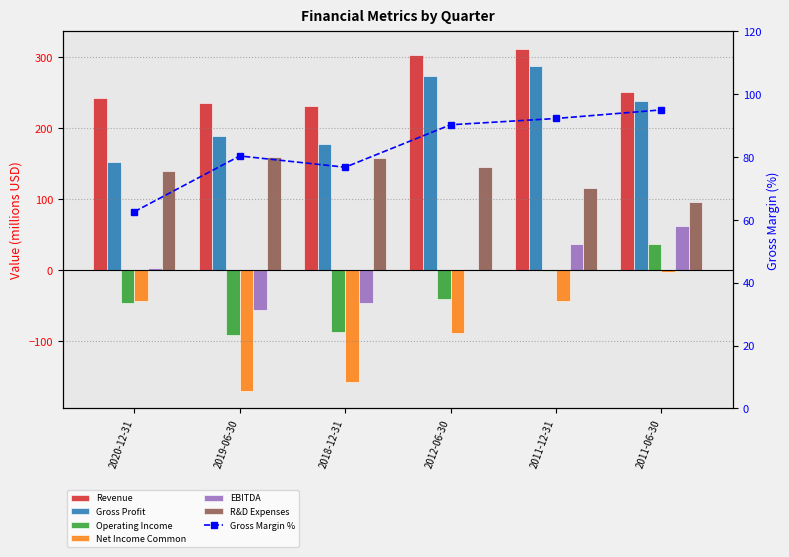

What is the approximate value of Operating Income at 2019-06-30?

-91.8